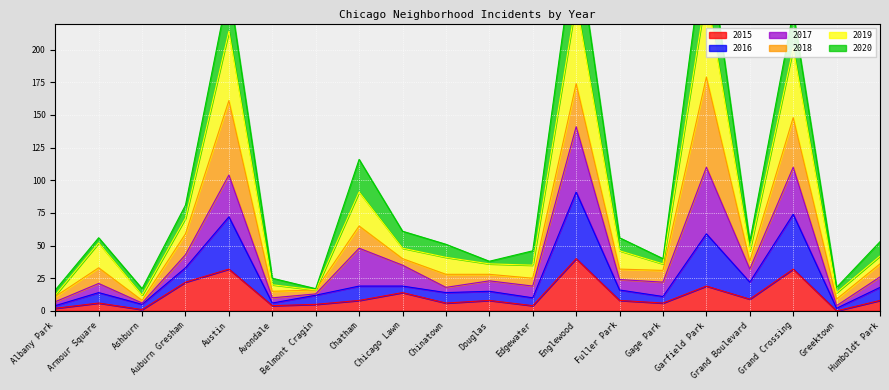

True or false: 2015 has a value of 7 at Chicago Lawn.

False